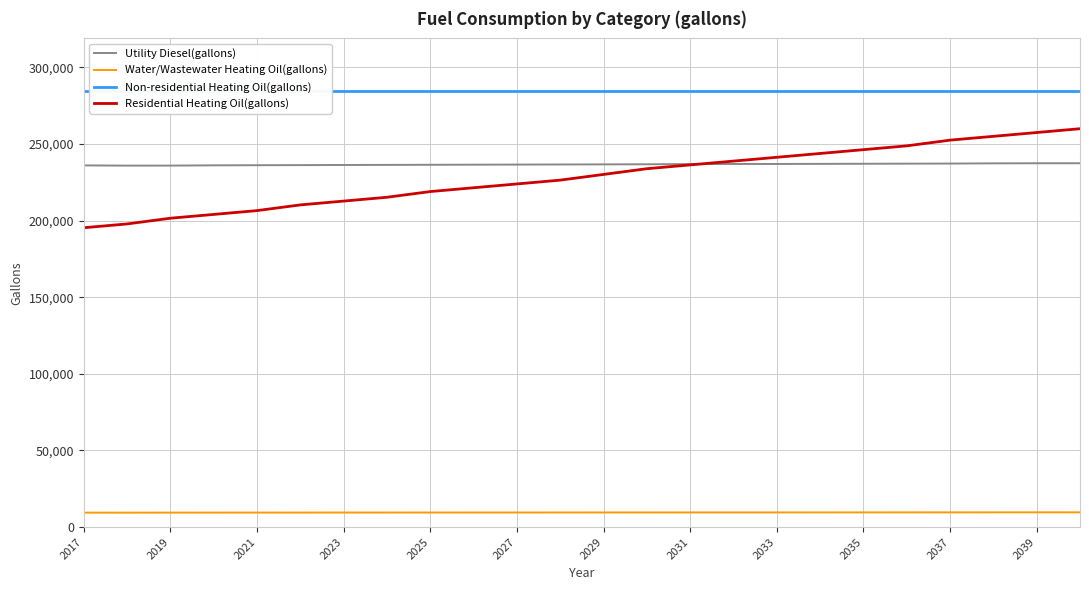

True or false: Water/Wastewater Heating Oil(gallons) and Residential Heating Oil(gallons) intersect in this chart.

False